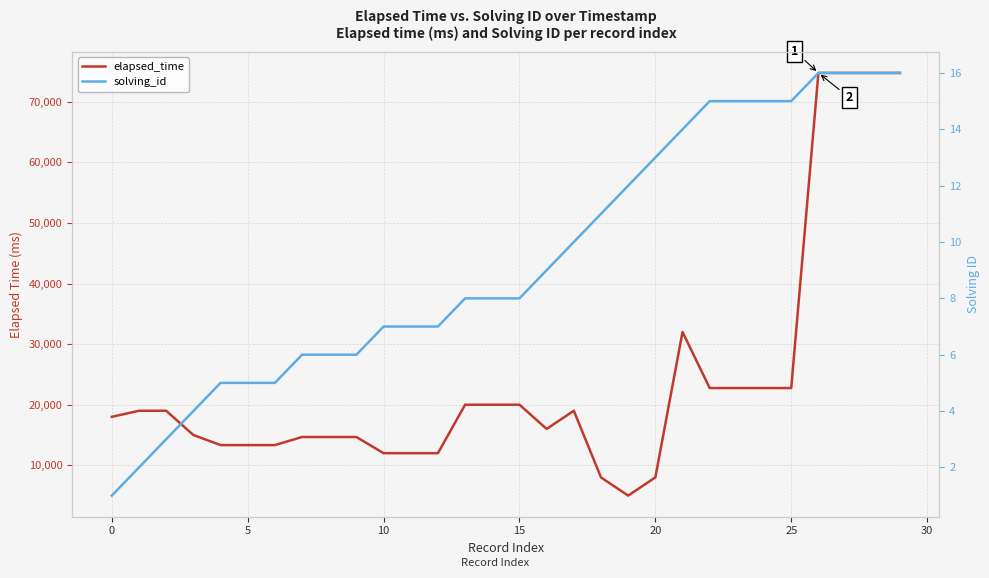

Is the value of solving_id at 13 greater than the value of elapsed_time at −5?

No